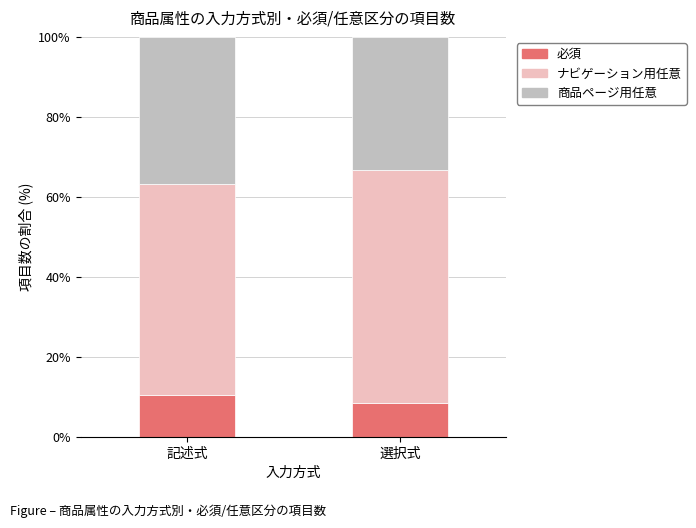

At which label does 必須 reach its peak?

記述式